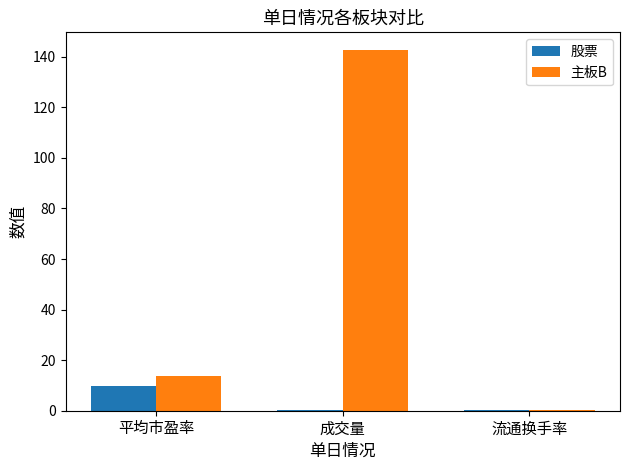

What is the greatest value displayed?

142.5